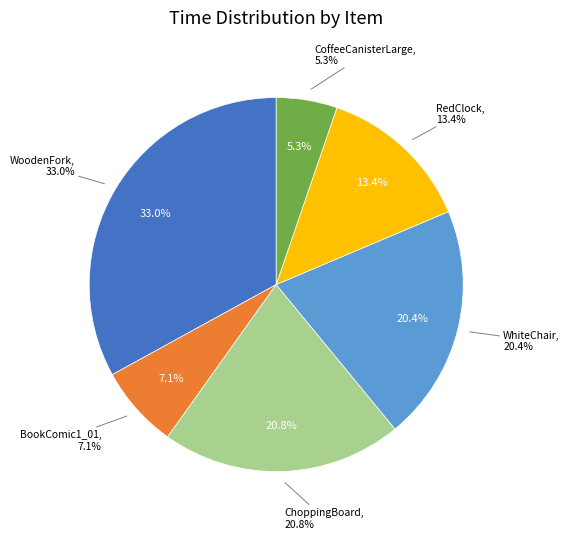

Count the number of slices in the pie.

6